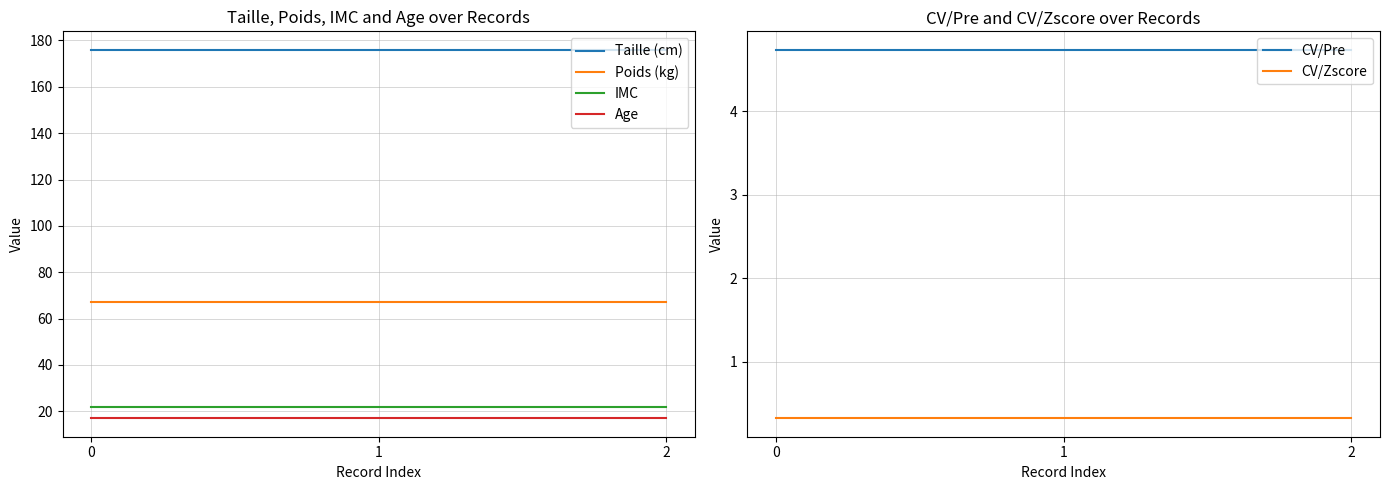

What is the difference between the highest and lowest values at 0?

175.7